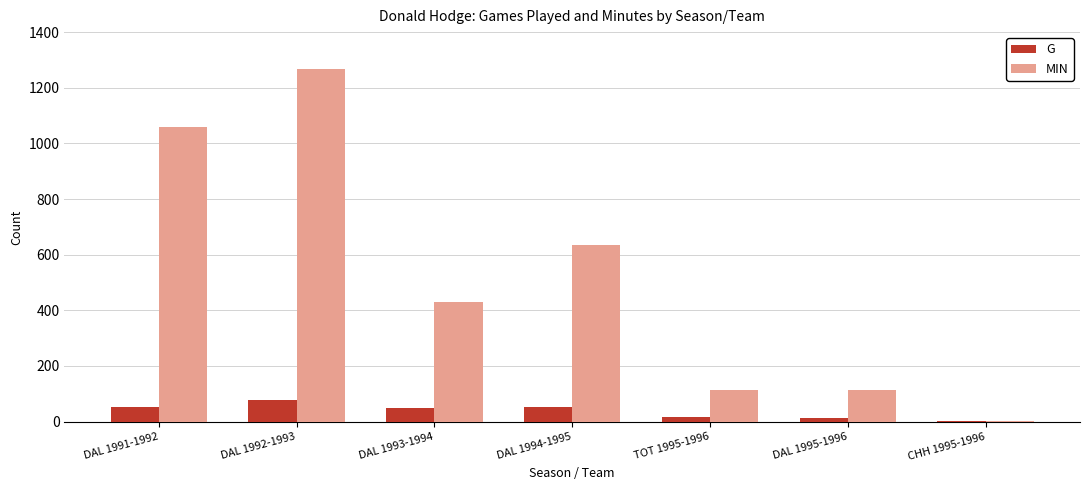

How many groups of bars are there?

7